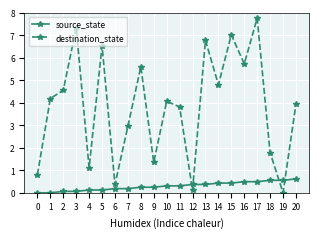

What are all the series names shown in the legend?

source_state, destination_state